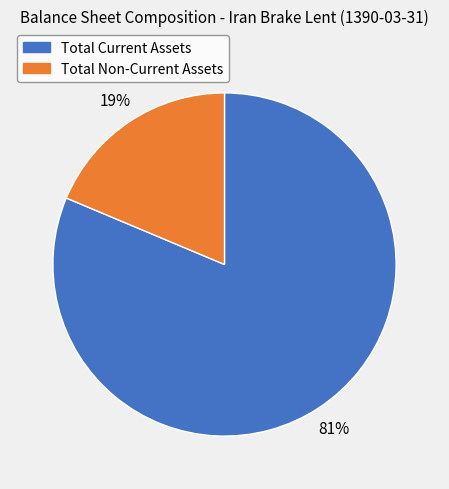

To the nearest percent, what is the average slice percentage?

50%